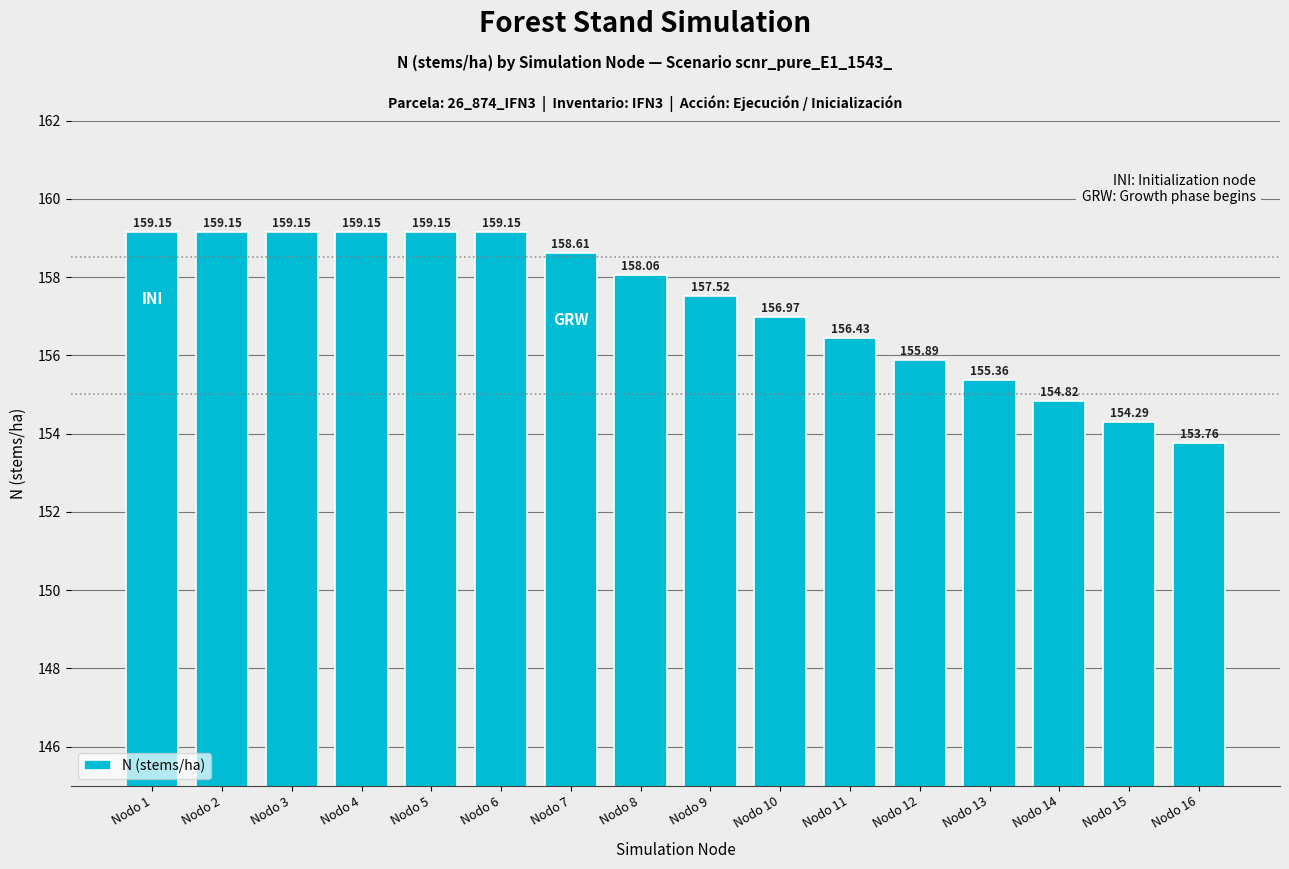

The value at Nodo 8 is 239.2. True or false?

False